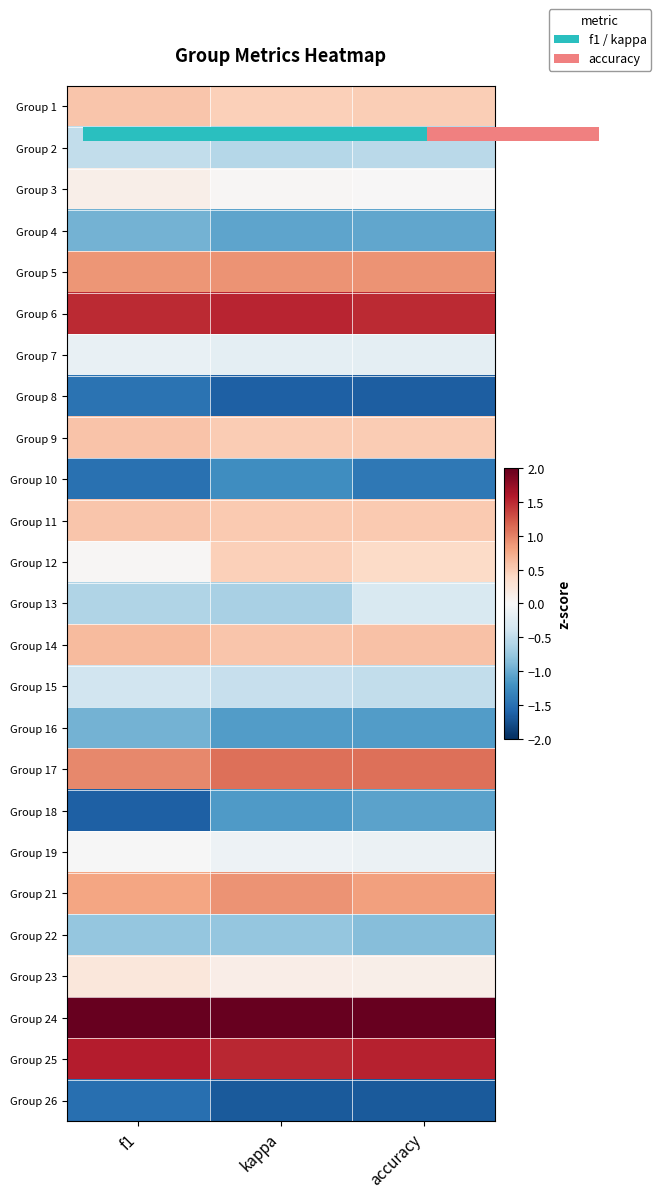

How many distinct data groups are displayed?

25